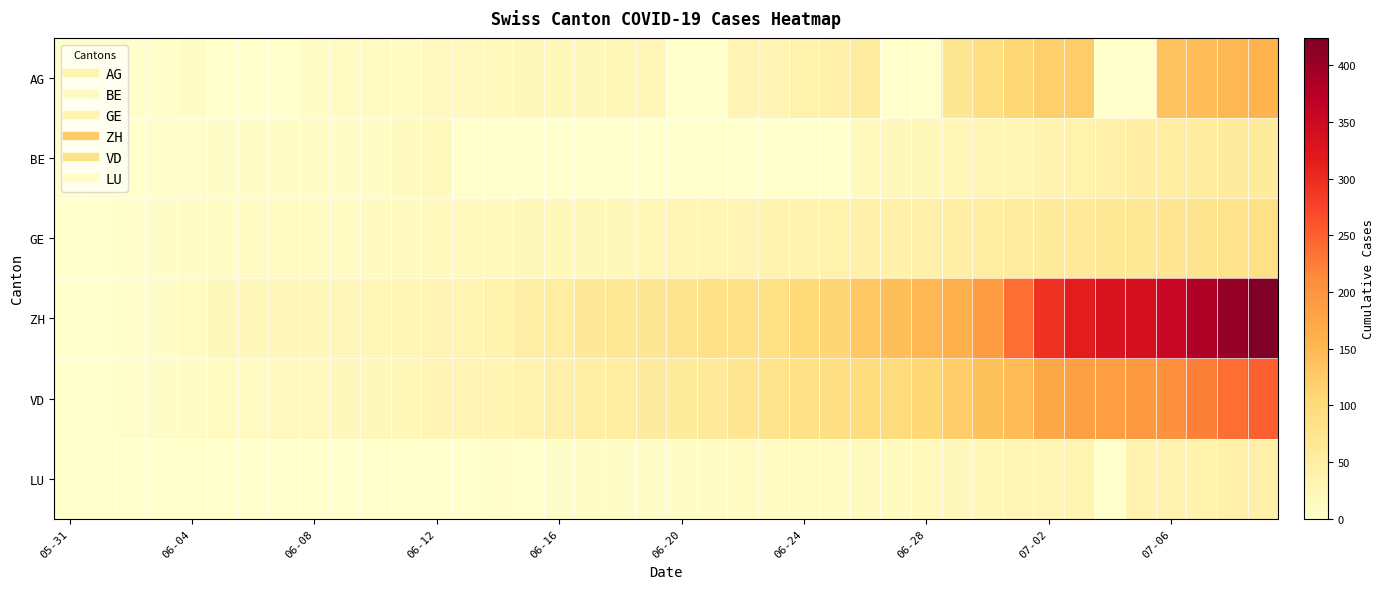

Which series has the largest range (max minus min)?

ZH